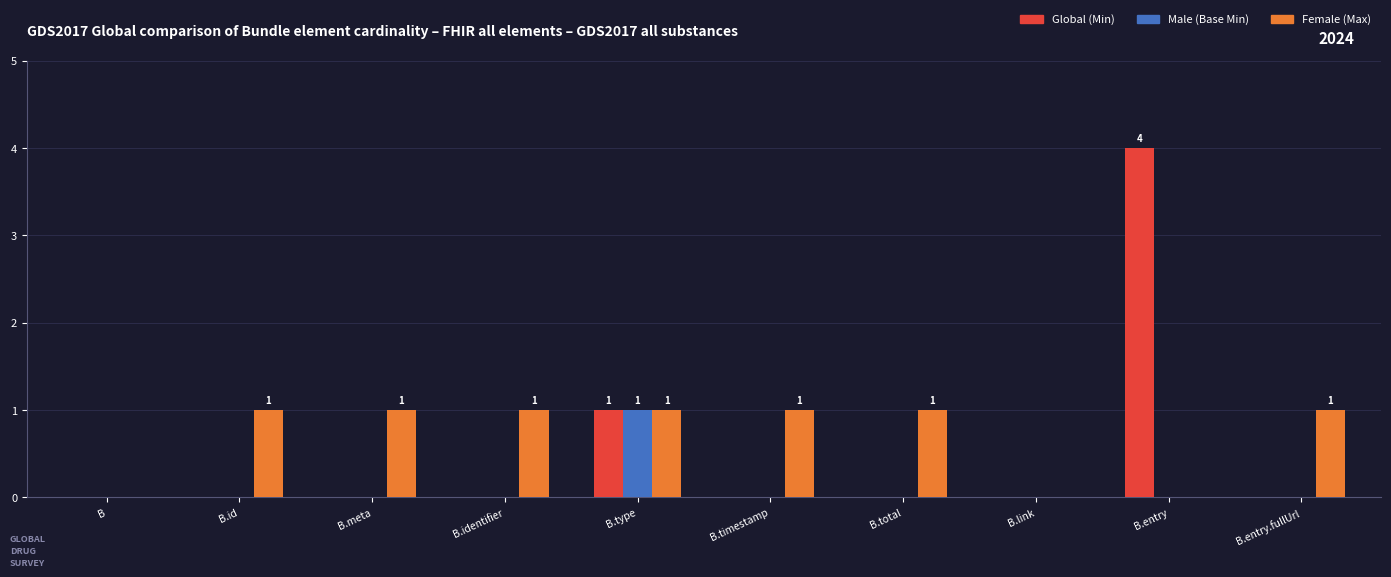

Is it true that Female (Max) equals 2 at B.meta?

False